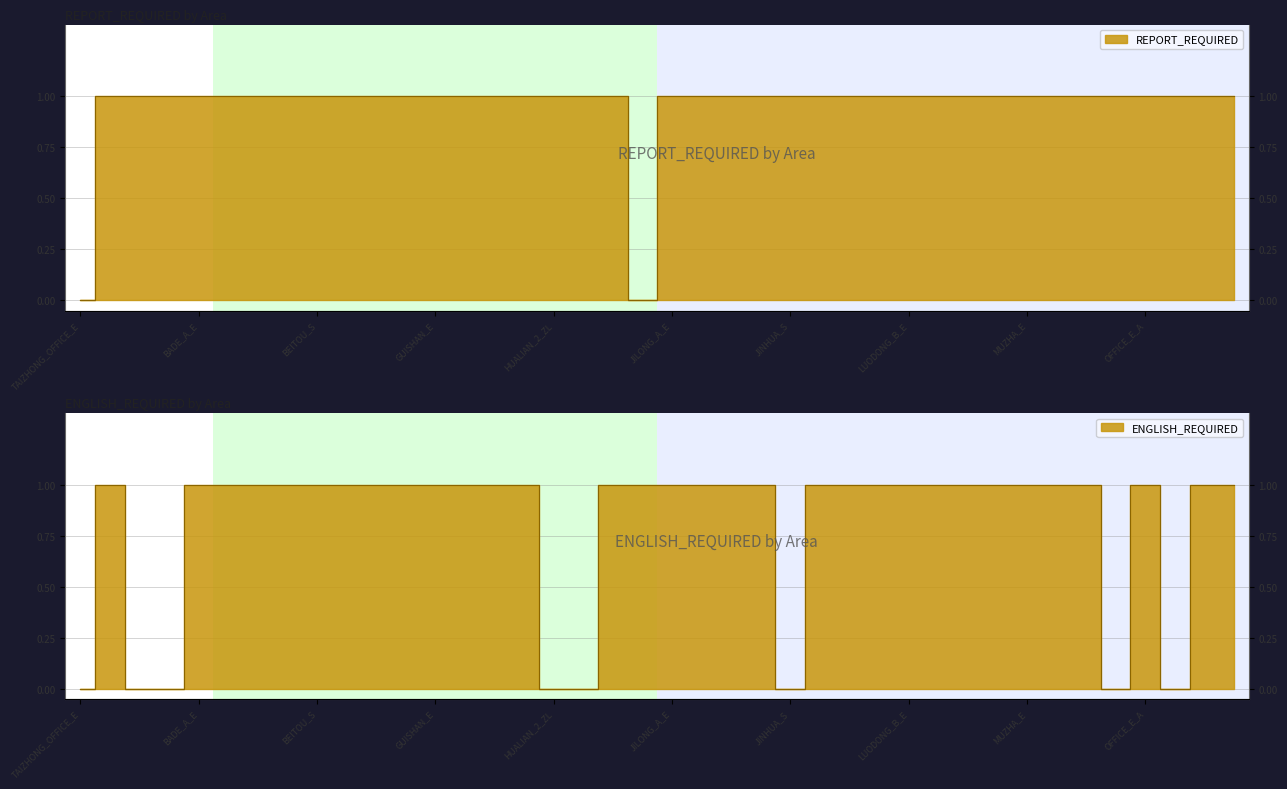

What is the difference between the maximum and second lowest values in the REPORT_REQUIRED series?

1